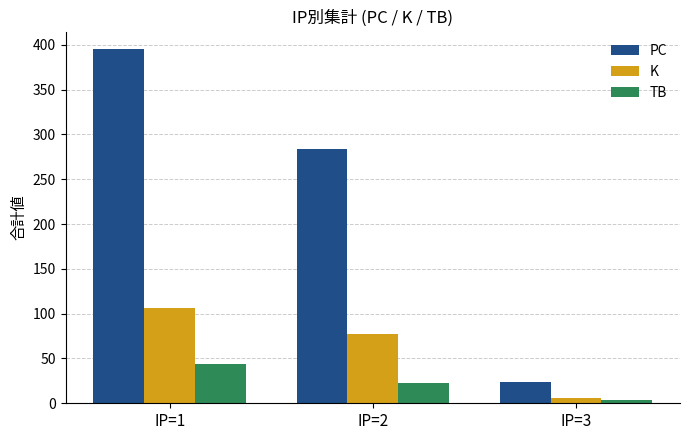

Reading left to right, list all the values displayed in this chart.

PC: 395	284	24
K: 106	77	6
TB: 44	23	4